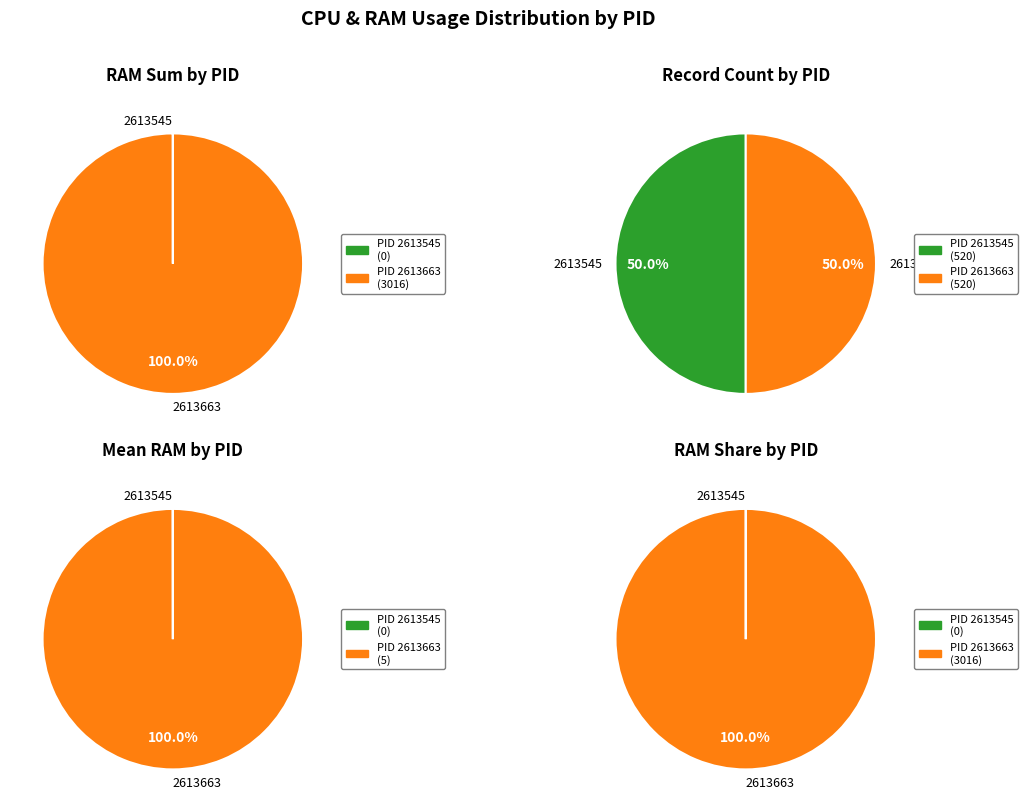

Do PID 2613663 and PID 2613545 together represent more than half of the pie?

Yes